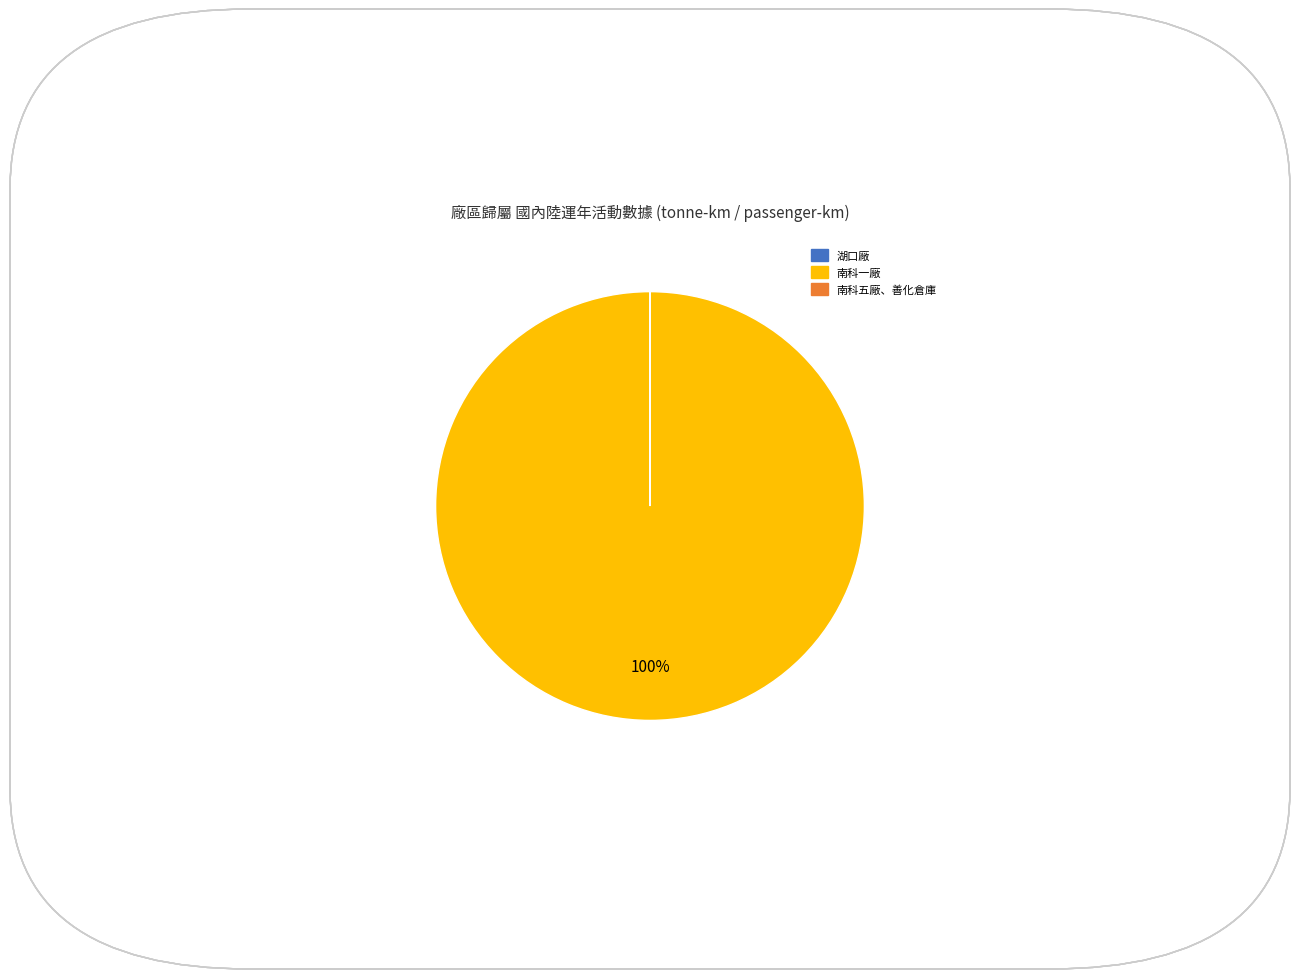

To the nearest percent, what is the average slice percentage?

33%